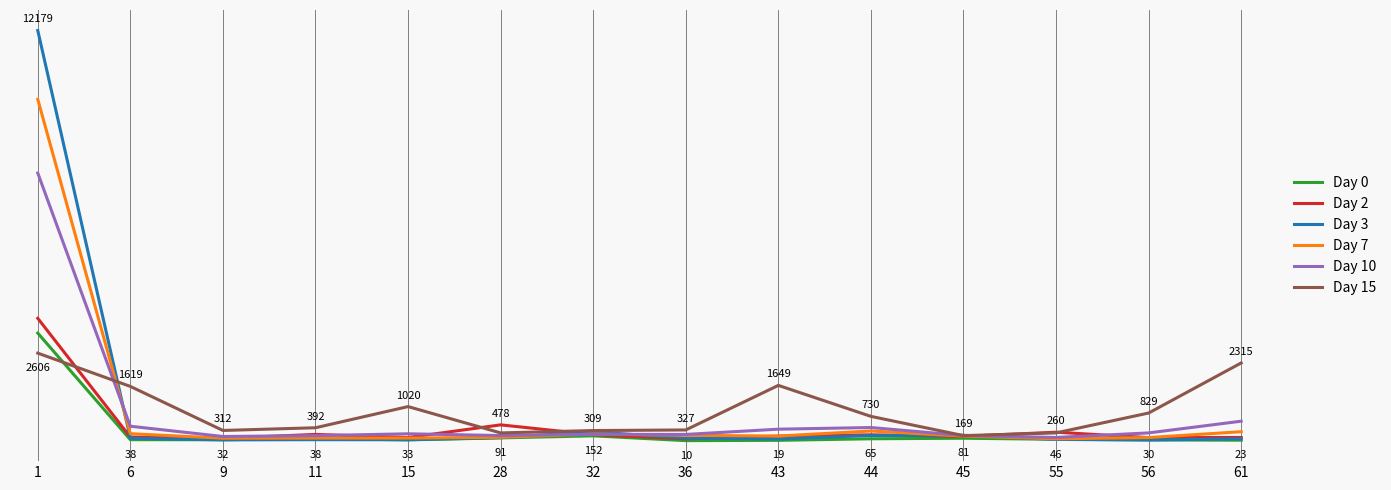

What is the average value of the Day 7 series?

866